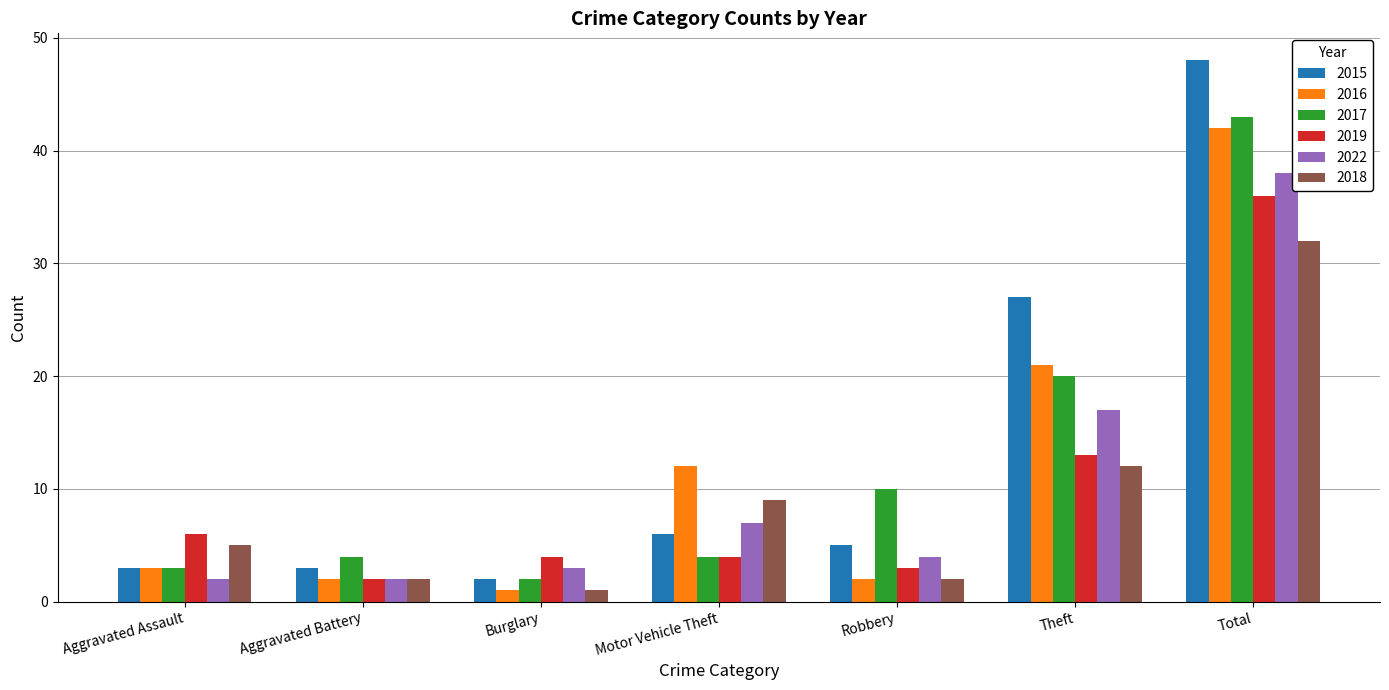

At which category is the sum across all series the highest?

Total